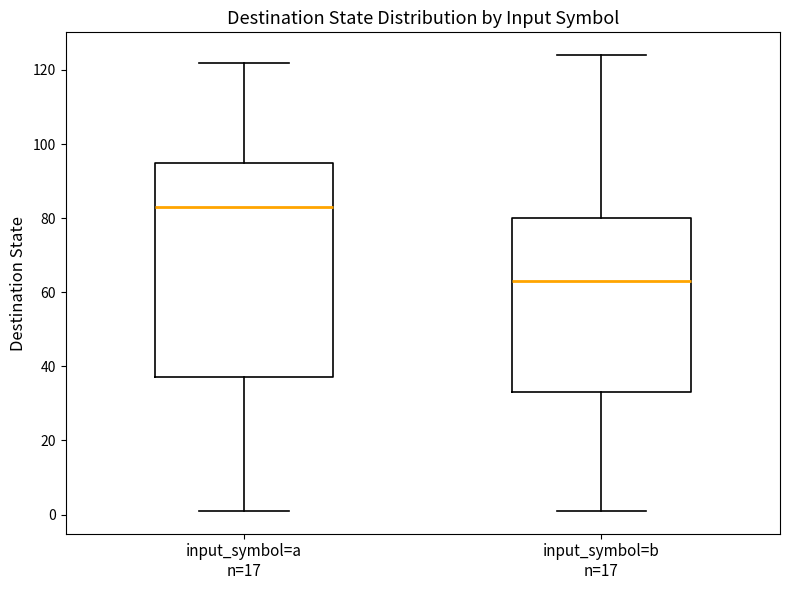

Reading left to right, transcribe this box plot: for each box, give where its median line is, the range the box spans, and where its two whiskers end, as read against the y-axis. The values are not printed on the chart, so give them approximately, as read against the axis.

input_symbol=a n=17: median 84, box 38 to 96, whiskers 2 to 122
input_symbol=b n=17: median 64, box 34 to 80, whiskers 2 to 124